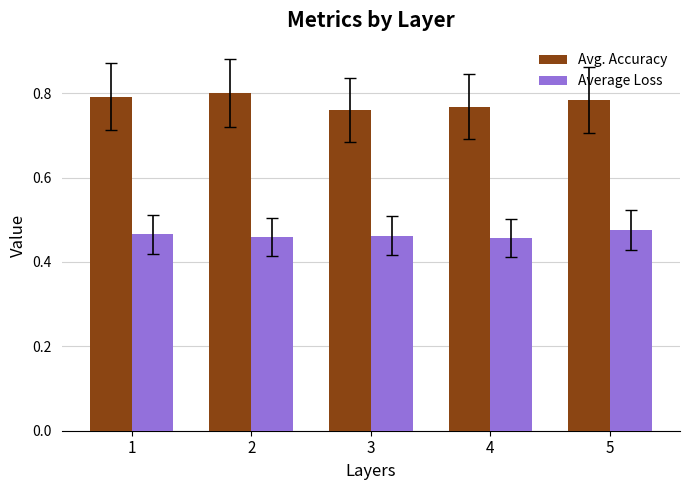

Which series changed the most between 2 and 4?

Avg. Accuracy